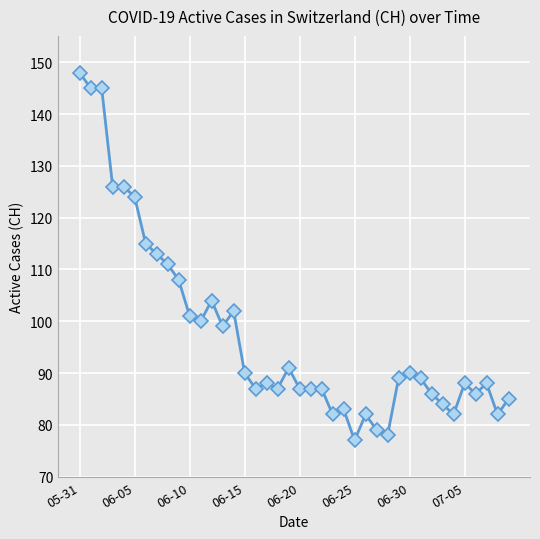

What is the value of the 5th point from the left?

126